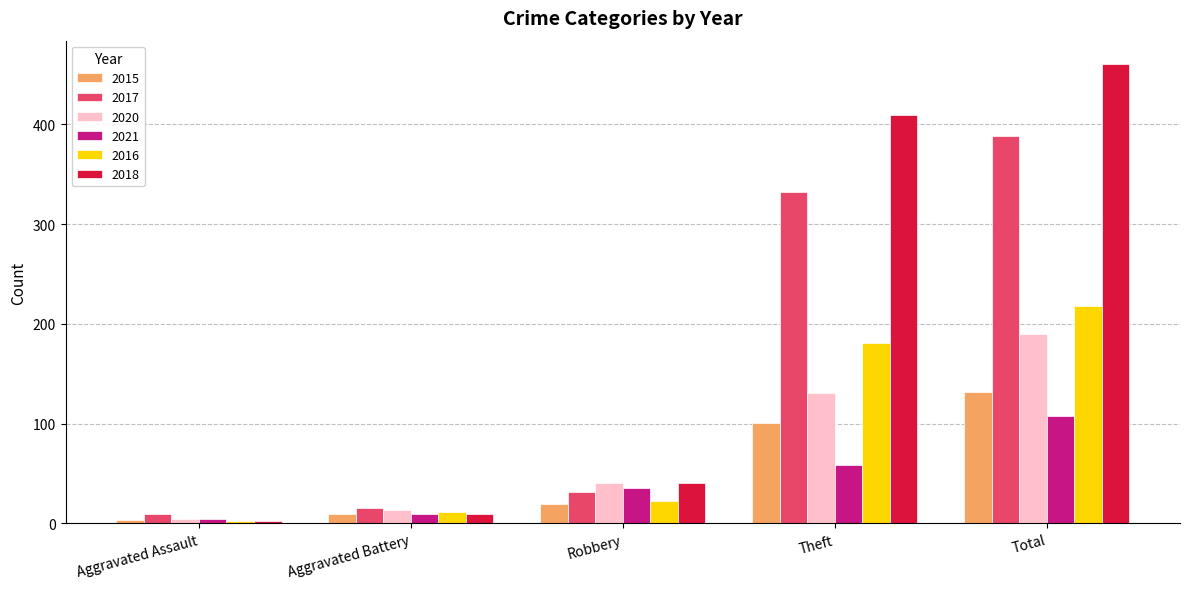

Where is 2015 nearest to the value 67?

Theft